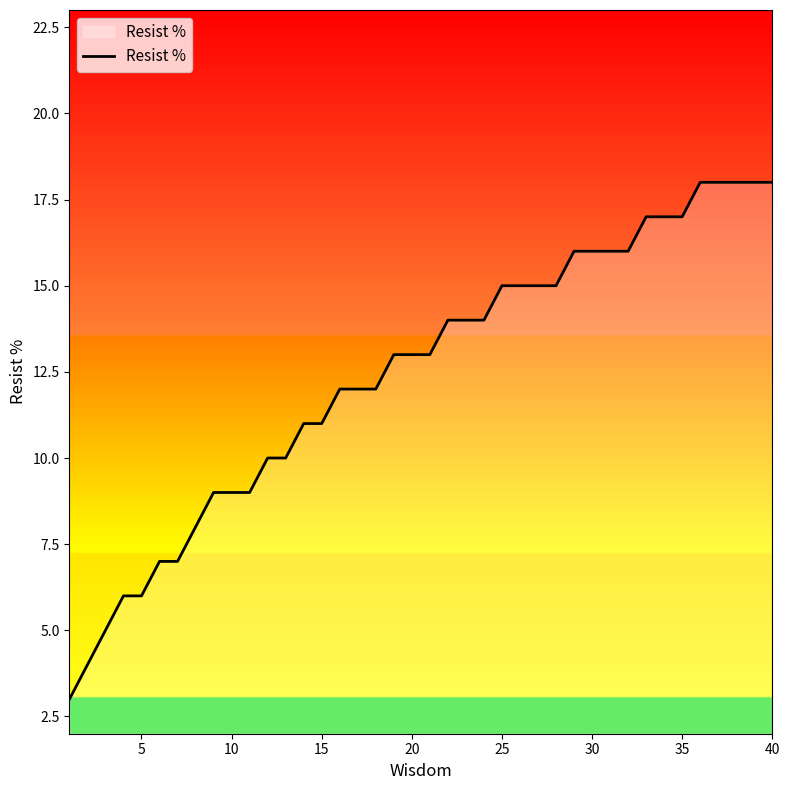

Count the number of categories in the chart.

40